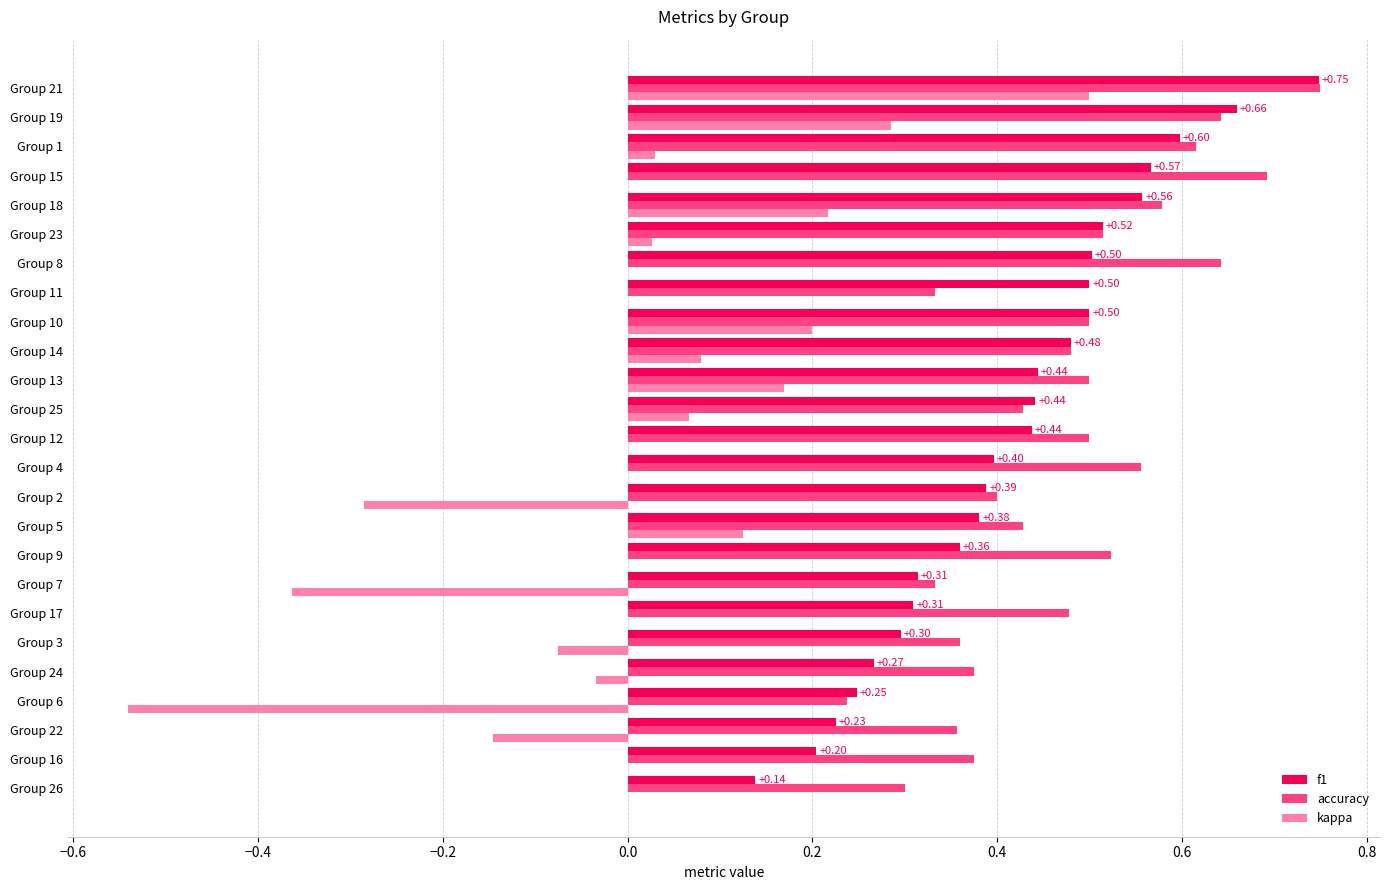

Which series changed the most between Group 14 and Group 11?

accuracy